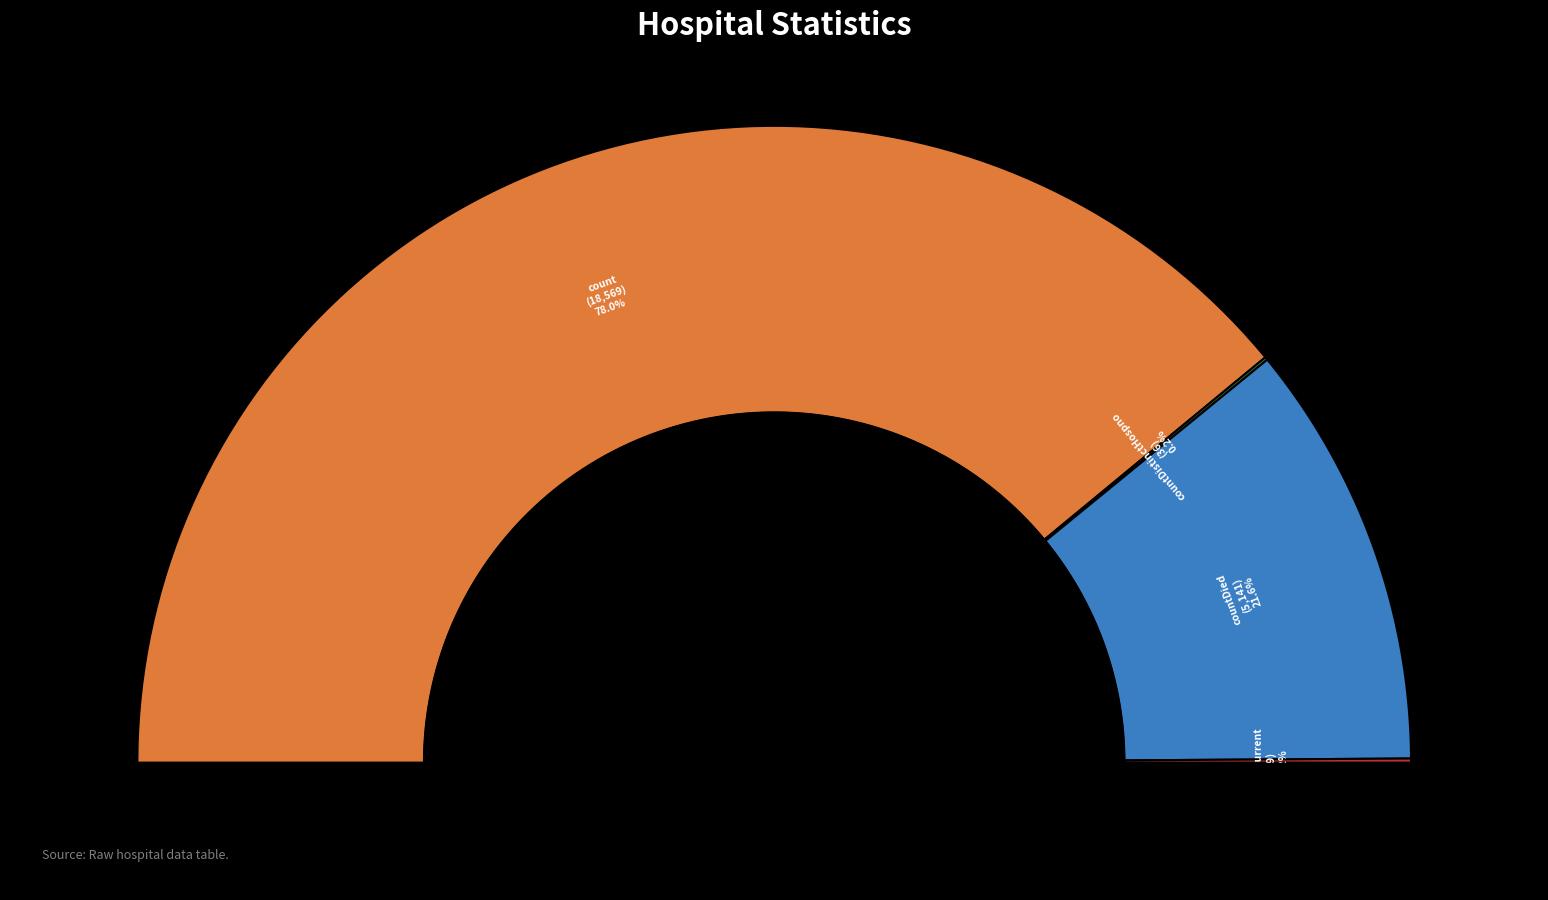

How many segments does this pie chart have?

5